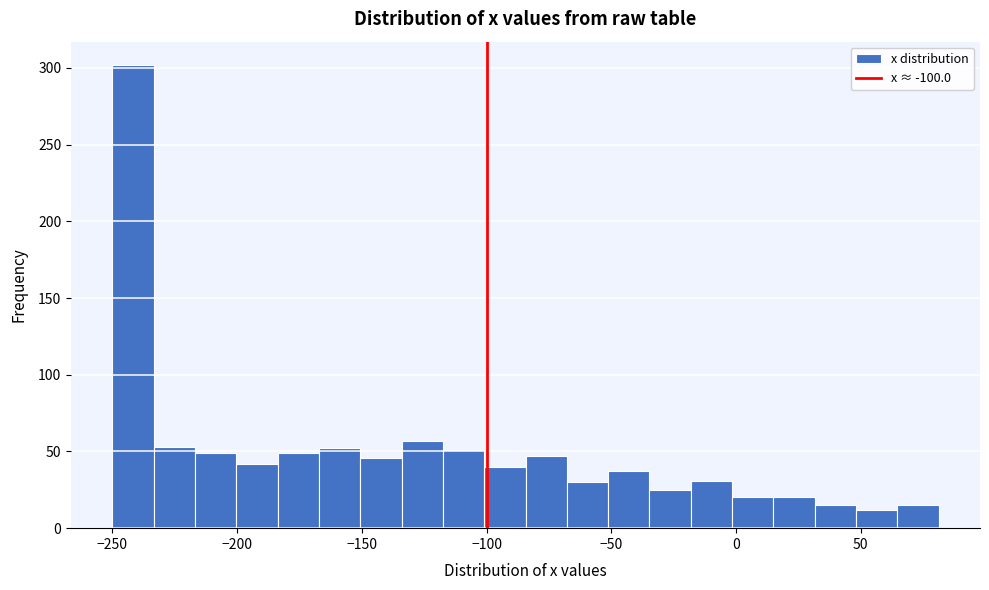

Around what value on the x-axis is the tallest bar? Give the approximate position of its centre, as read against the axis.

-240